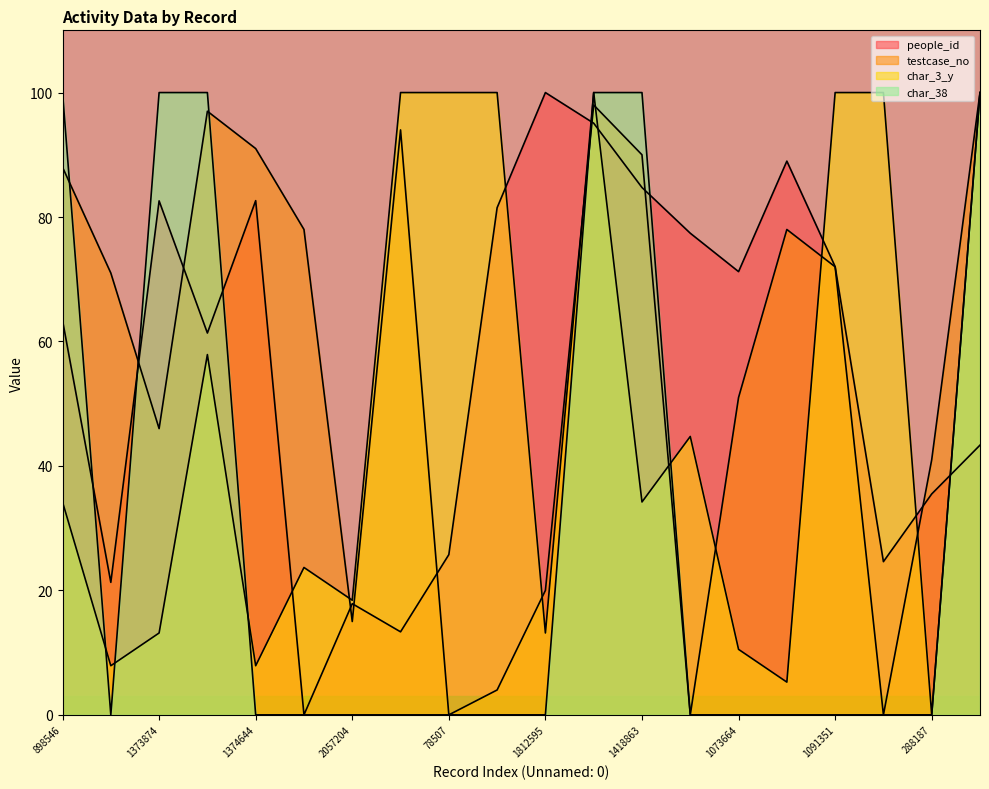

List the series in order of their peak value, highest first.

people_id, testcase_no, char_38, char_3_y